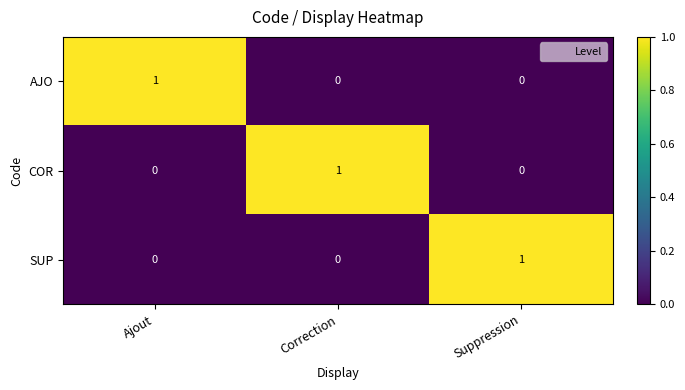

At how many categories does at least one series exceed 0?

3